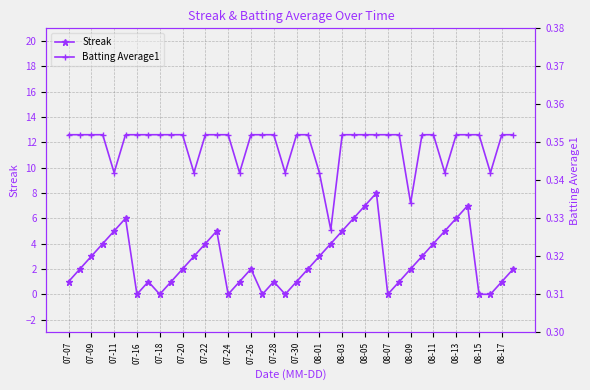

The value of Streak at 07-28 is 1. True or false?

True